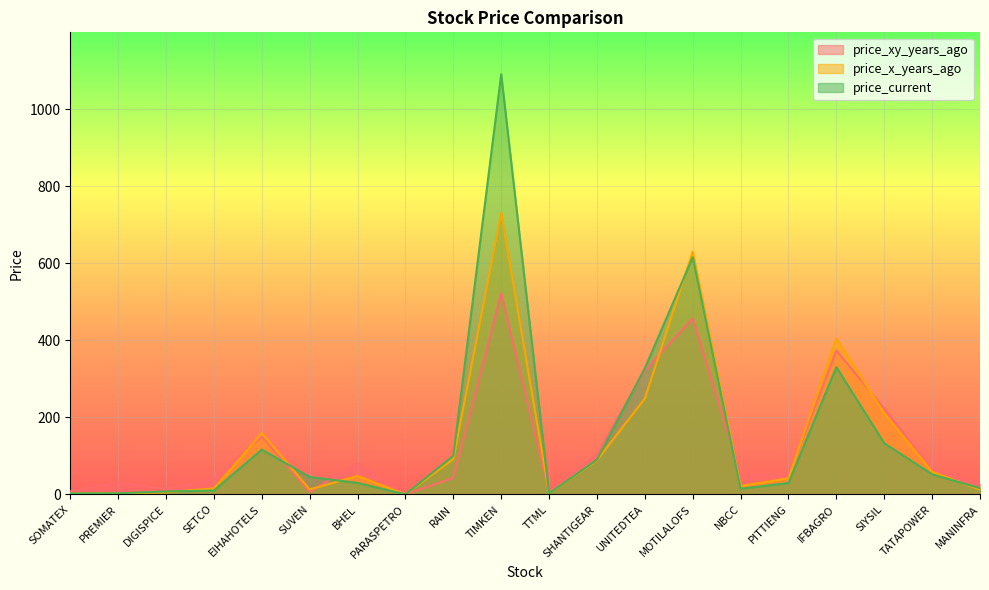

Which series has the largest total across all categories?

price_current